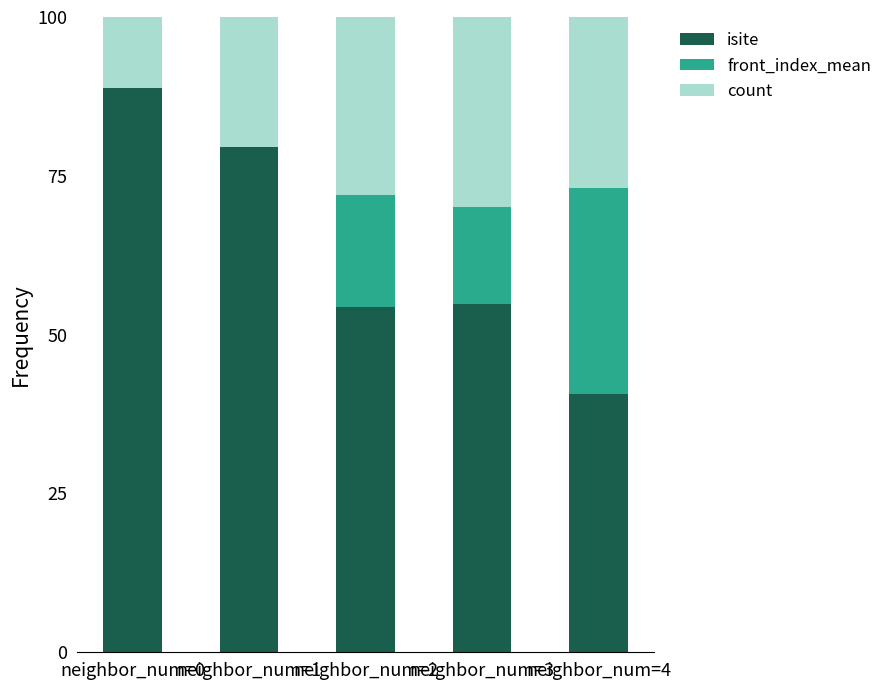

What is the highest value of the isite series?

88.9